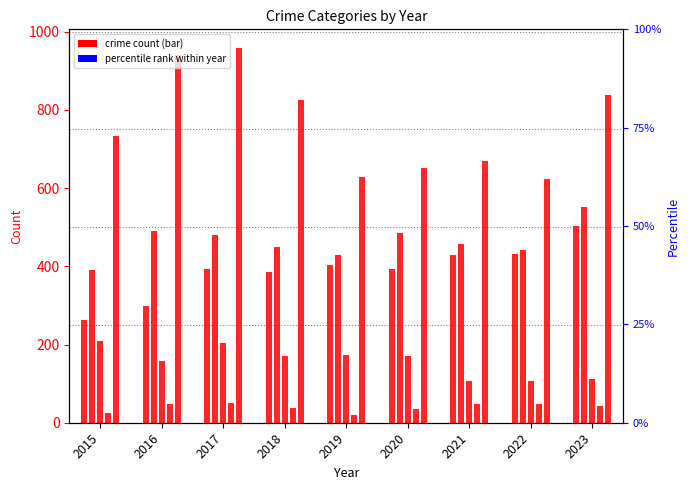

The value of Aggravated Assault at 2019 is 108. True or false?

False